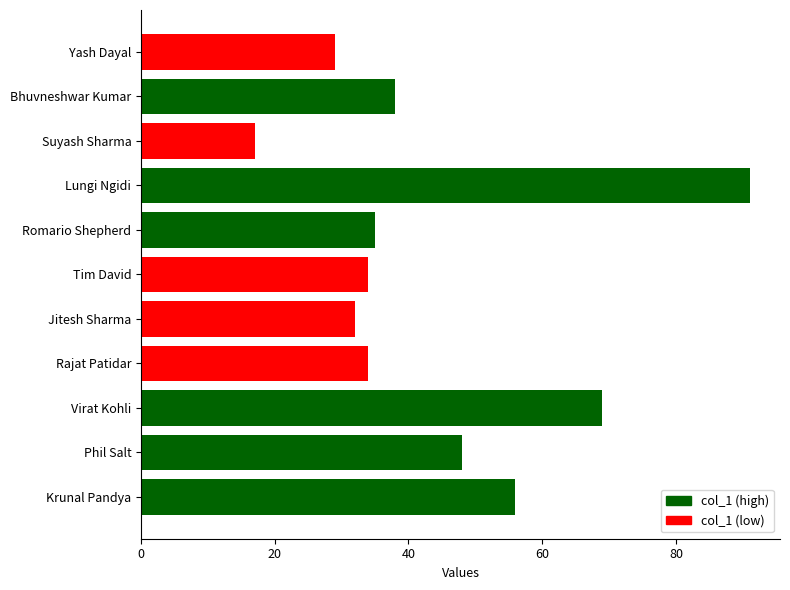

Where is the data nearest to the value 54?

Krunal Pandya